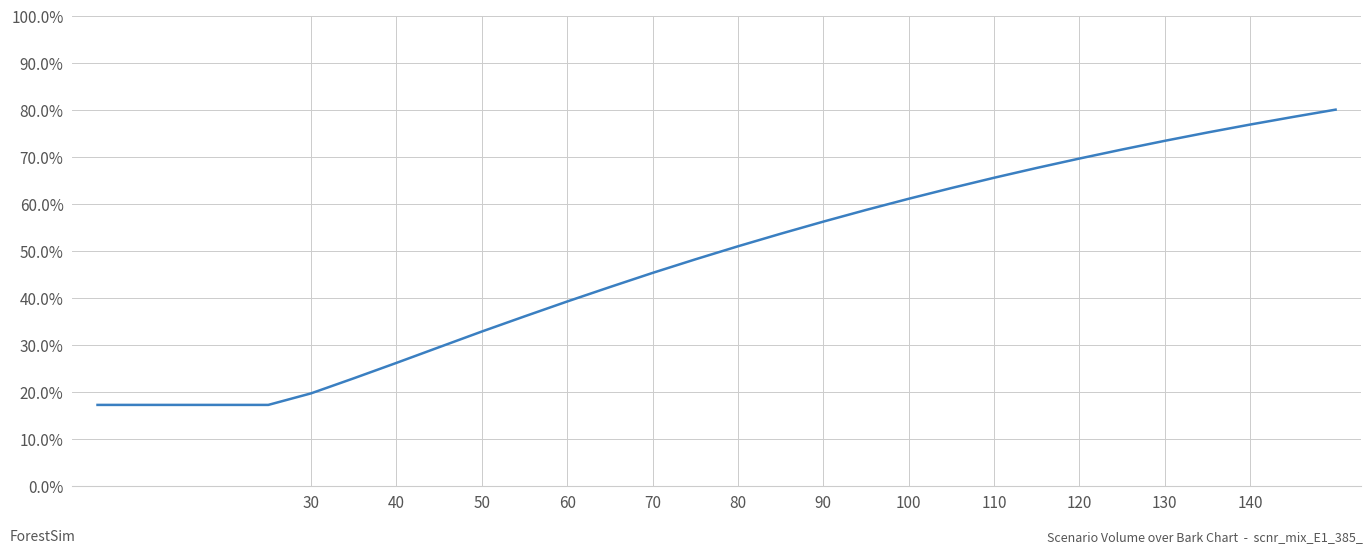

What is the sum of all values?

1430.1